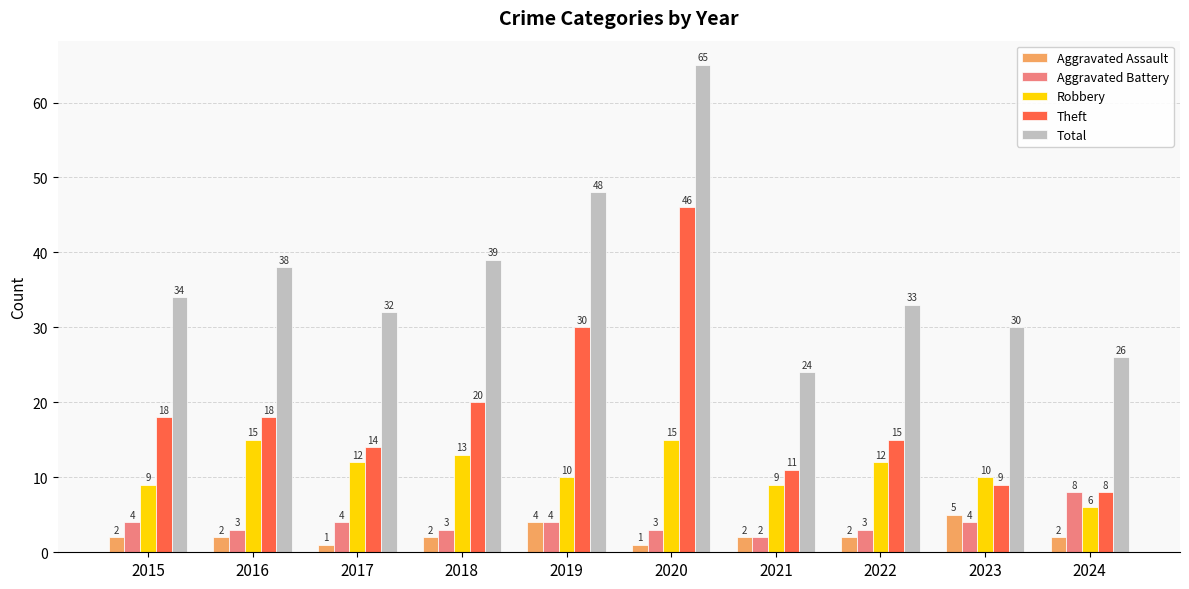

At how many categories does at least one series exceed 40?

2